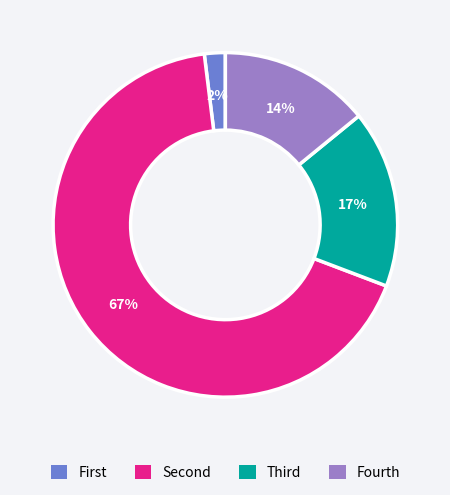

To the nearest percent, what is the difference between the largest and smallest slice percentages?

65%